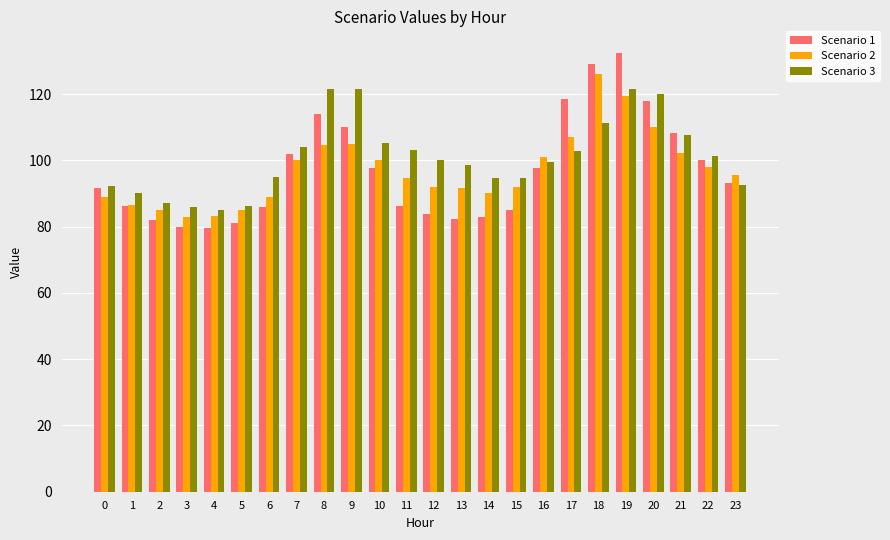

What is the maximum value shown in the chart?

132.3